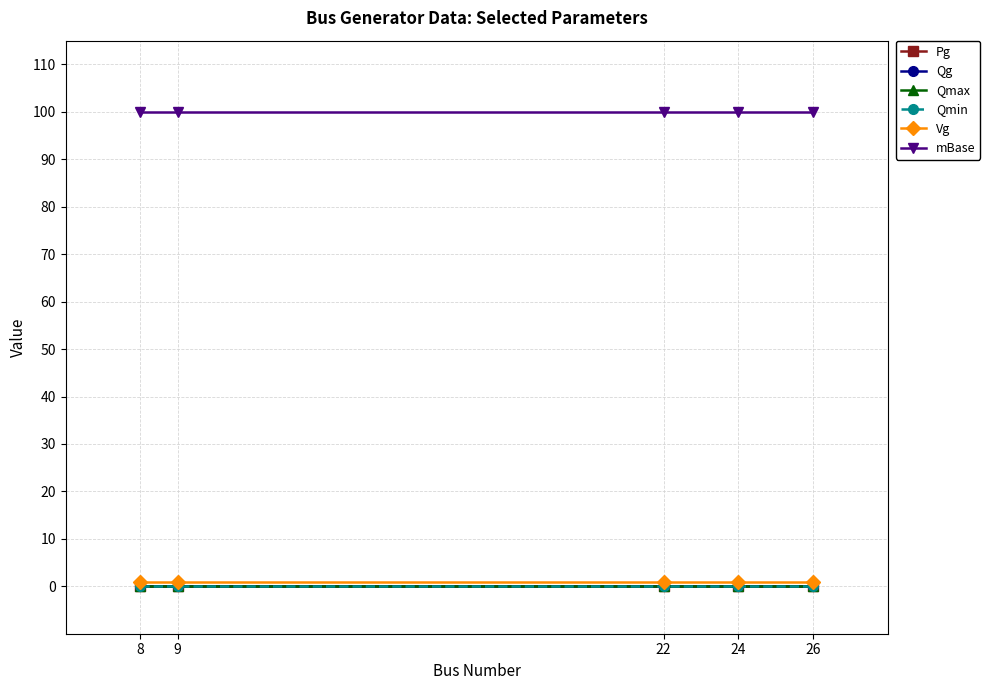

Does the chart have visible grid lines?

Yes